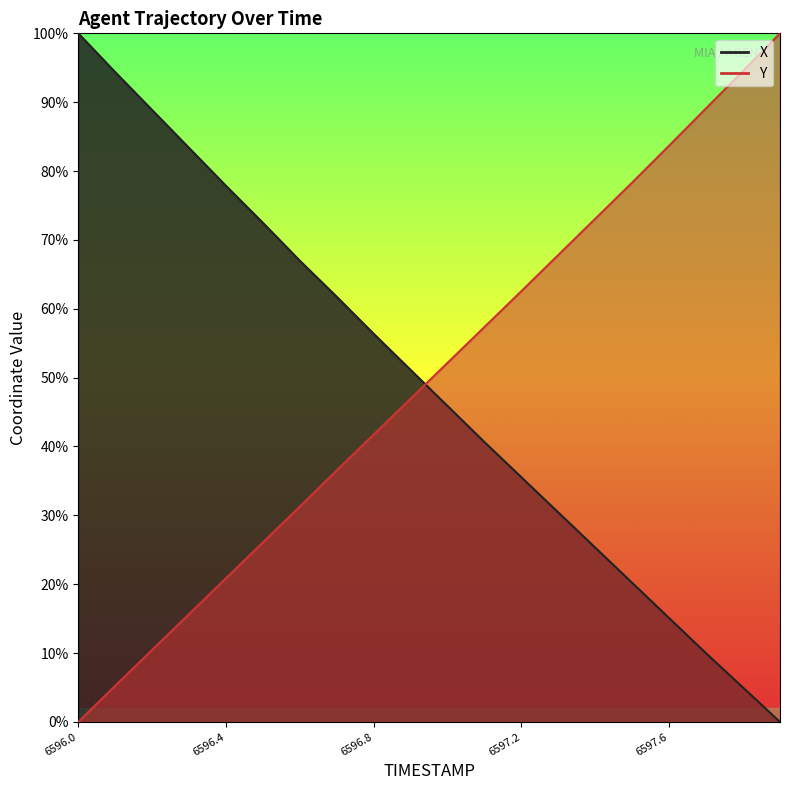

Which label corresponds to the largest value in the chart?

6596.0